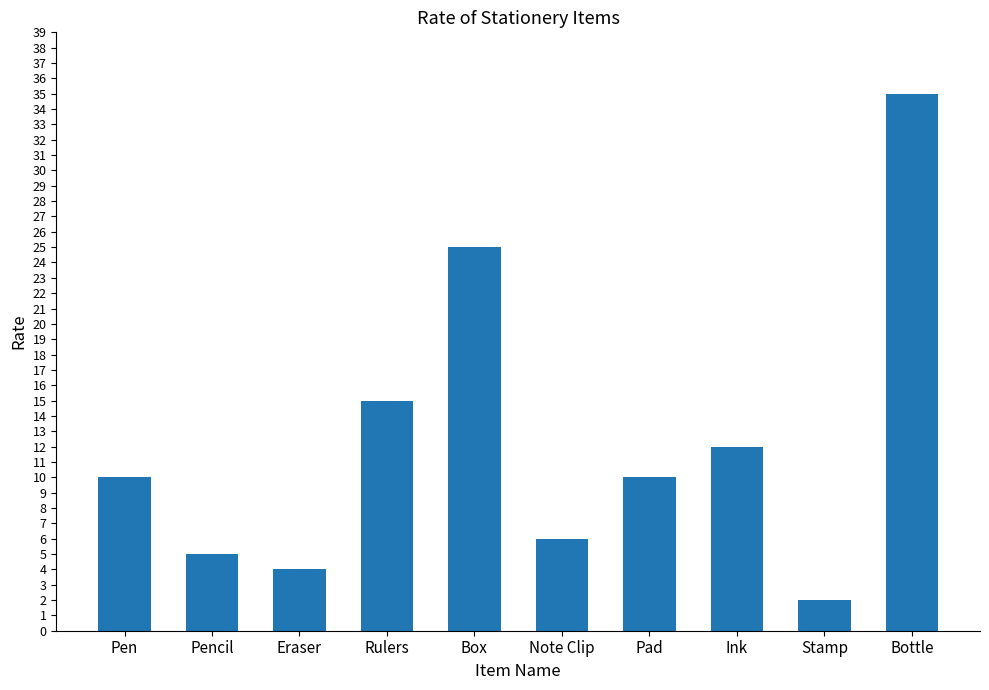

Reading left to right, transcribe all the data shown in this chart.

10	5	4	15	25	6	10	12	2	35